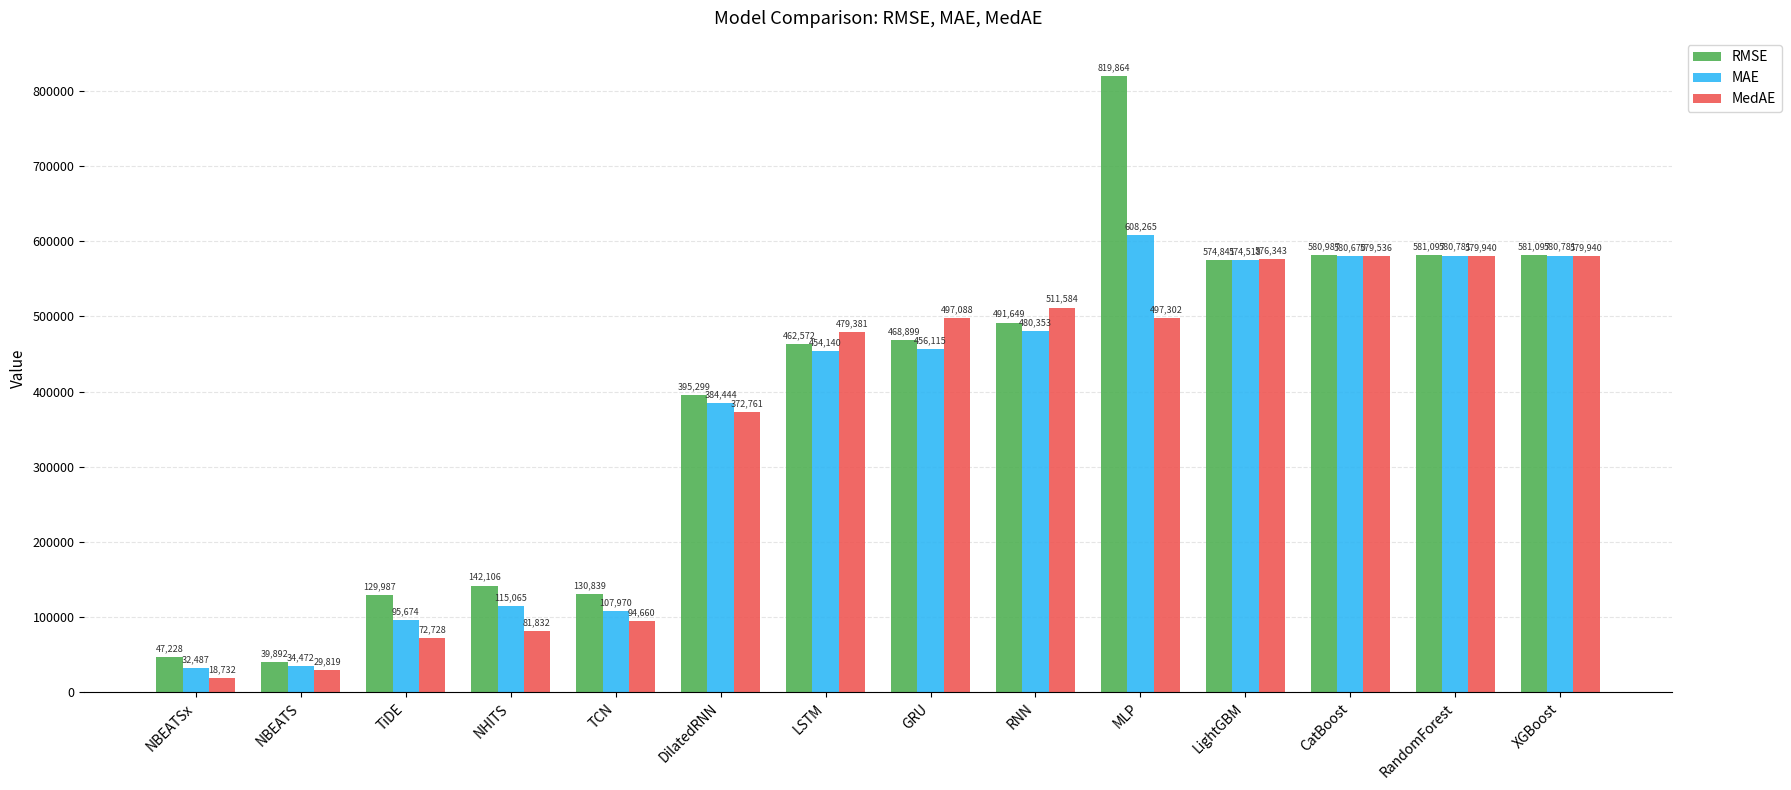

What position from the right is NBEATS?

13